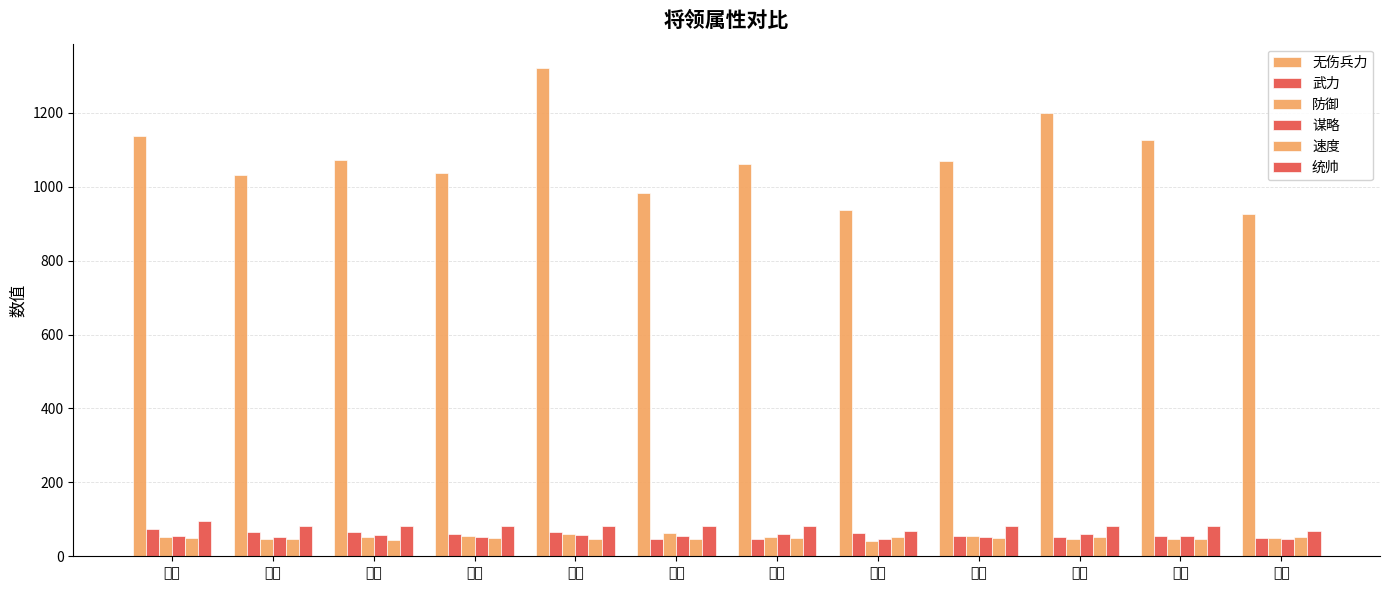

Count the number of categories in the chart.

12